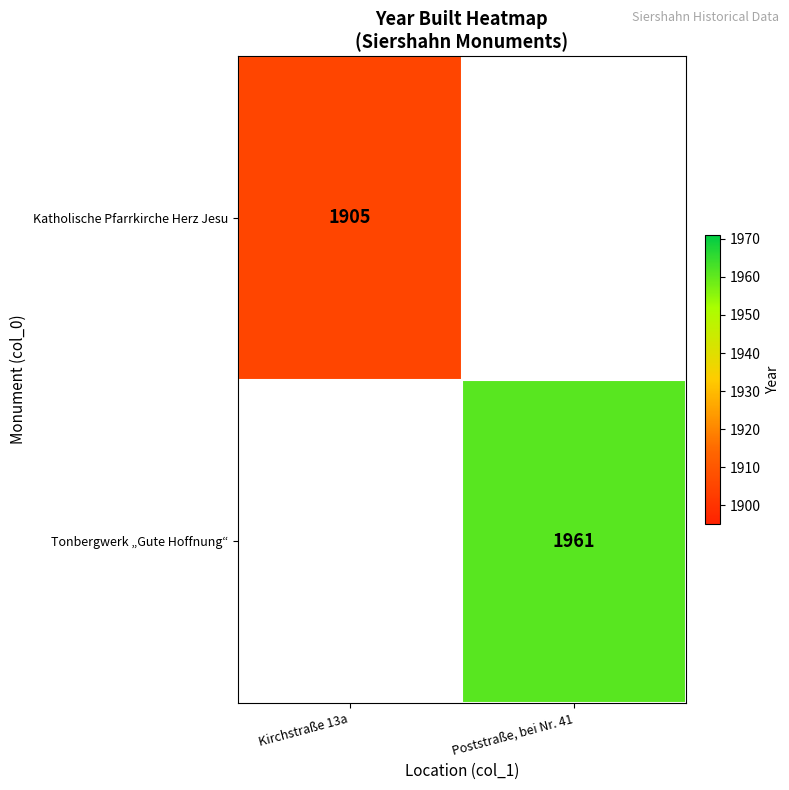

What is the minimum value shown in the chart?

1905.0